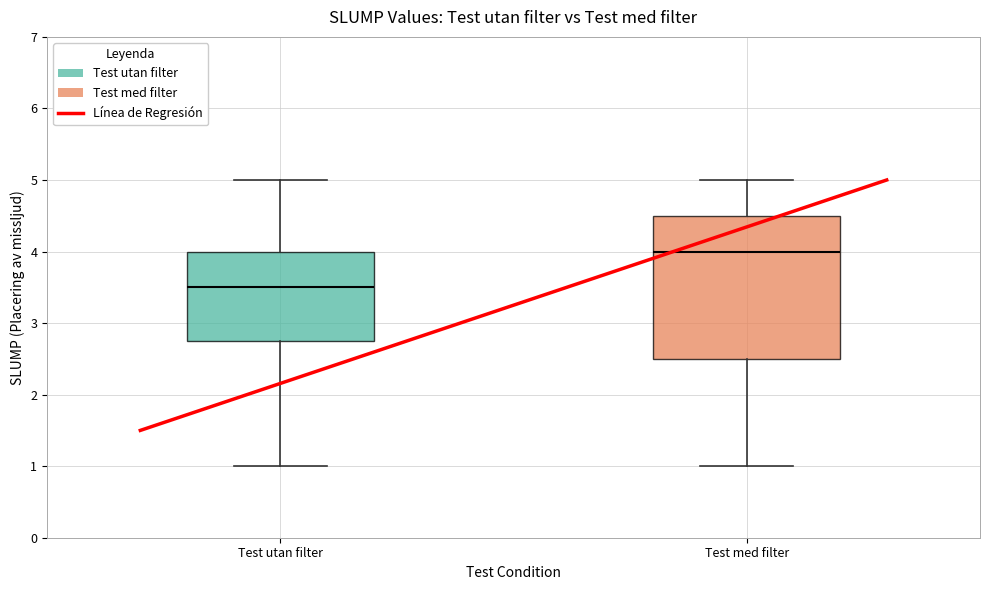

Where does the lower whisker of the box for Test utan filter end on the y-axis? The values are not printed on the chart, so give them approximately, as read against the axis.

1.0